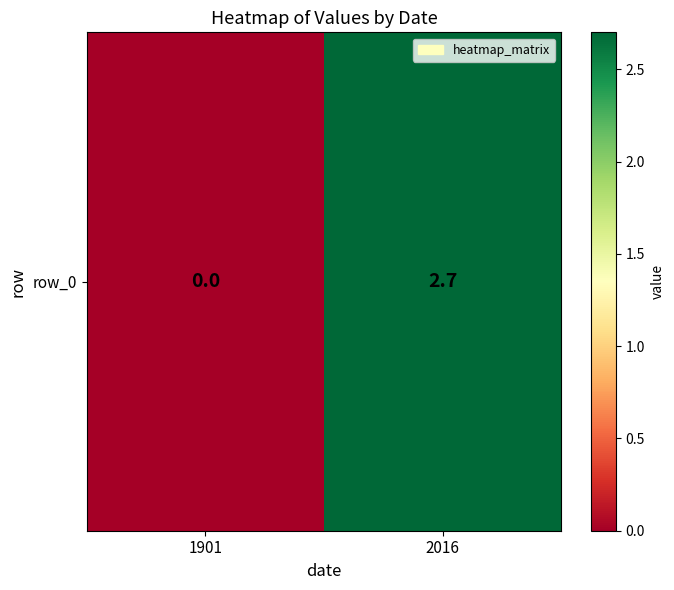

Rank the categories by value from highest to lowest.

2016, 1901